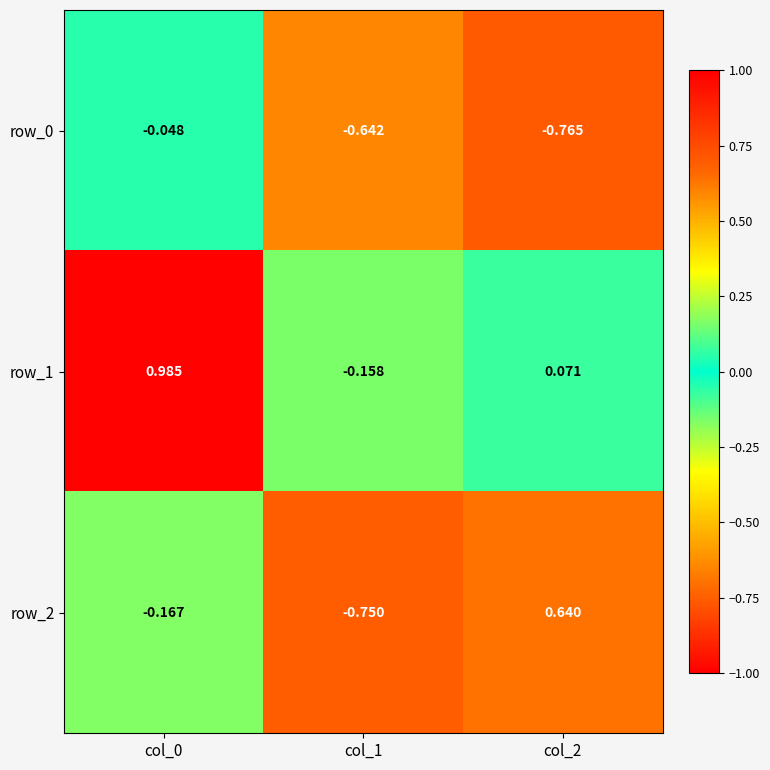

Is the value of row_2 at col_2 greater than the value of row_0 at col_1?

Yes